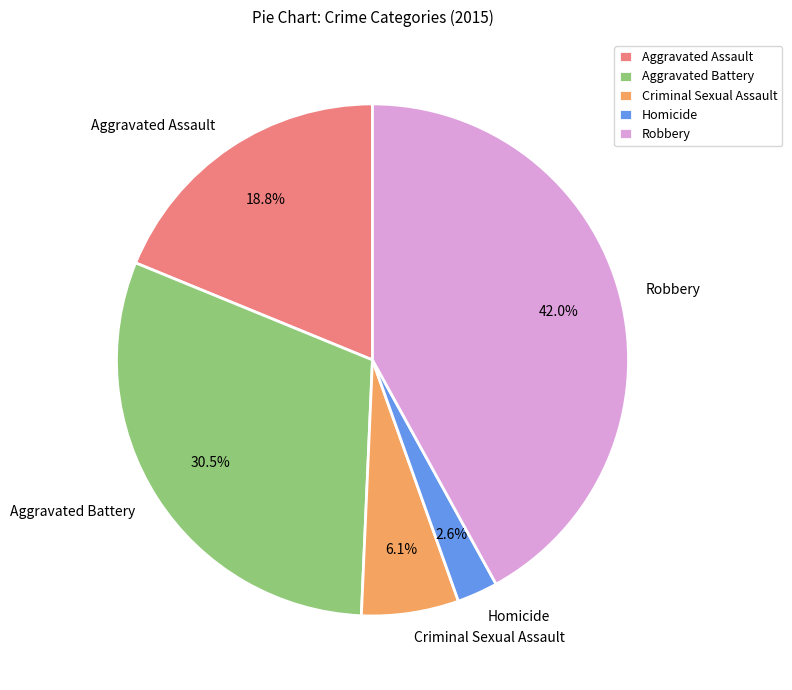

Which has a higher value, Homicide or Aggravated Battery?

Aggravated Battery